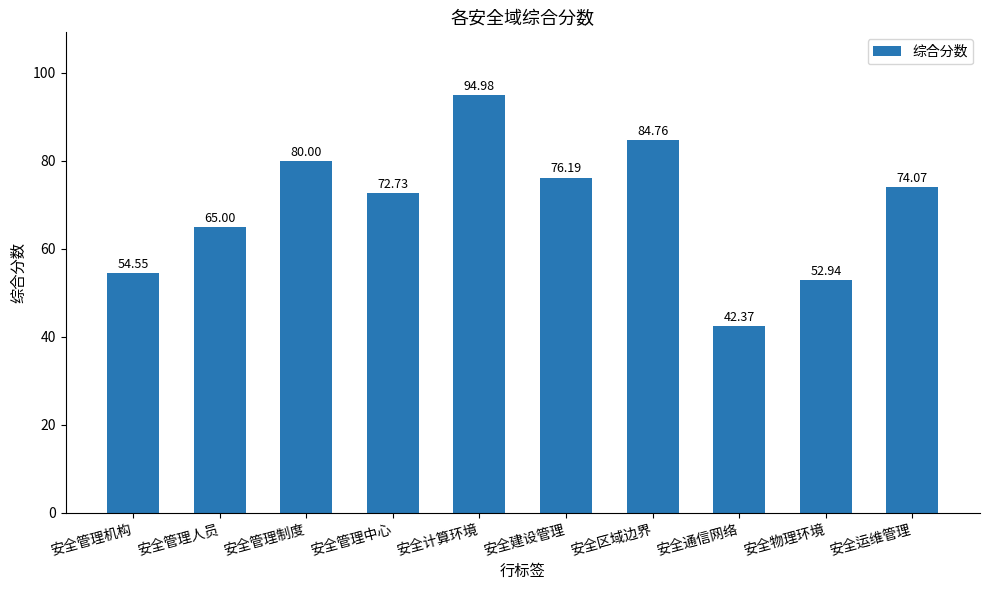

At which category does the chart reach its peak across all series?

安全计算环境